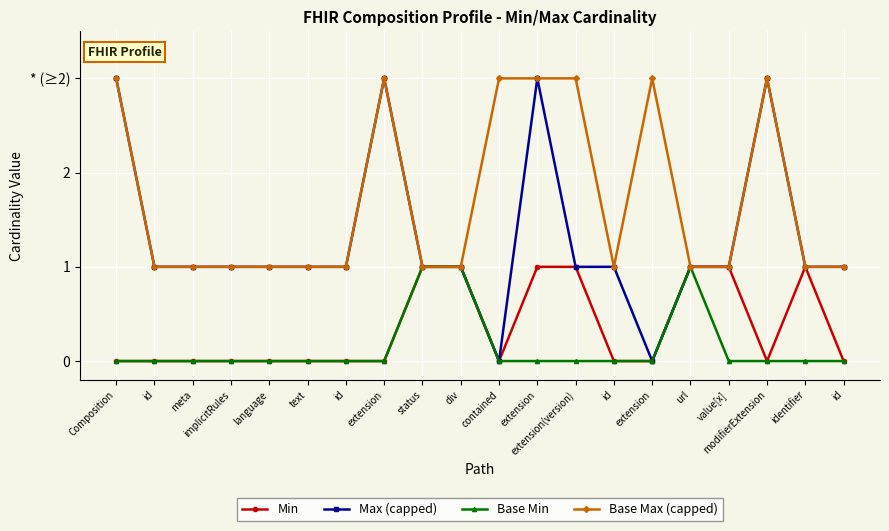

At div, list the series in order from largest to smallest.

Min, Max (capped), Base Min, Base Max (capped)